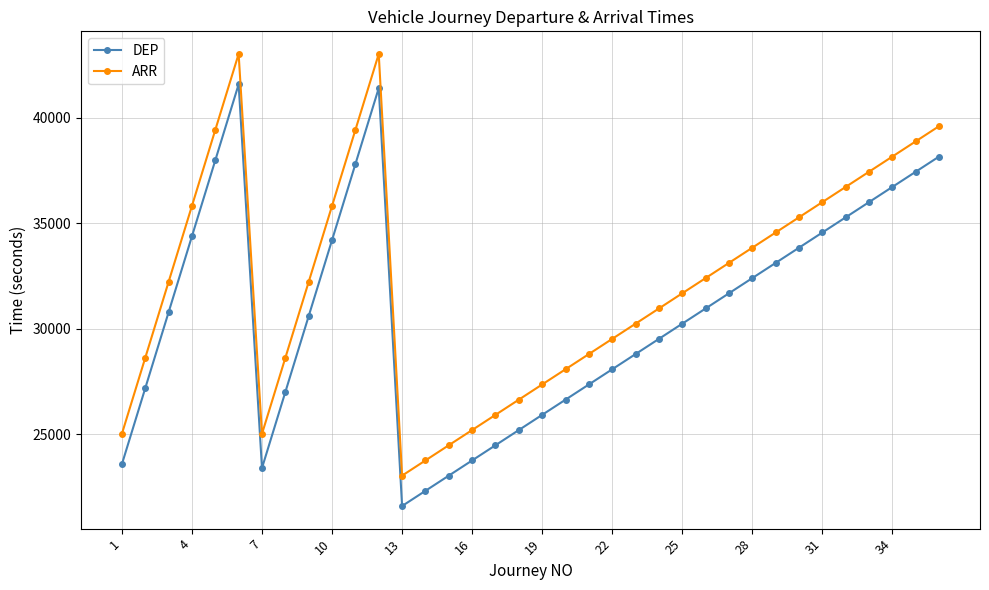

What is the highest value of the DEP series?

41580